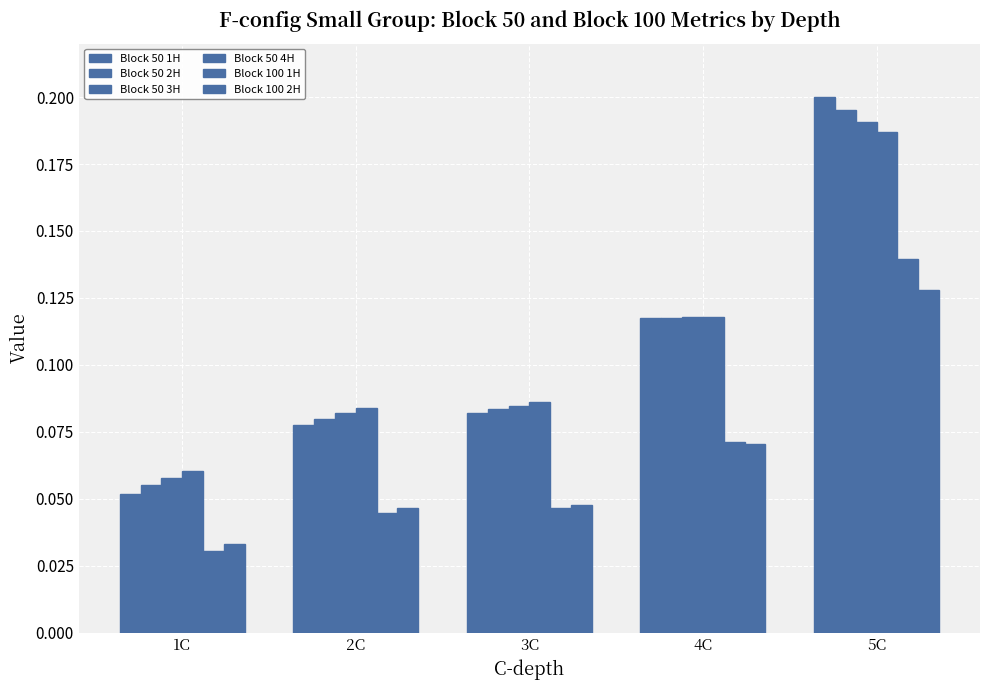

What is the sum of the Block 50 1H values at 2C and 1C?

0.1